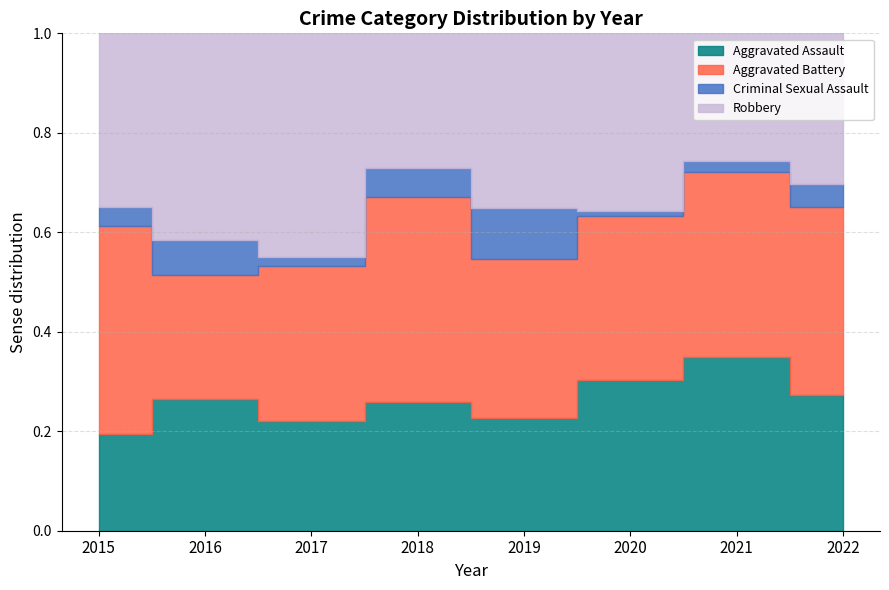

True or false: Criminal Sexual Assault has more than 0 interior local peaks.

True